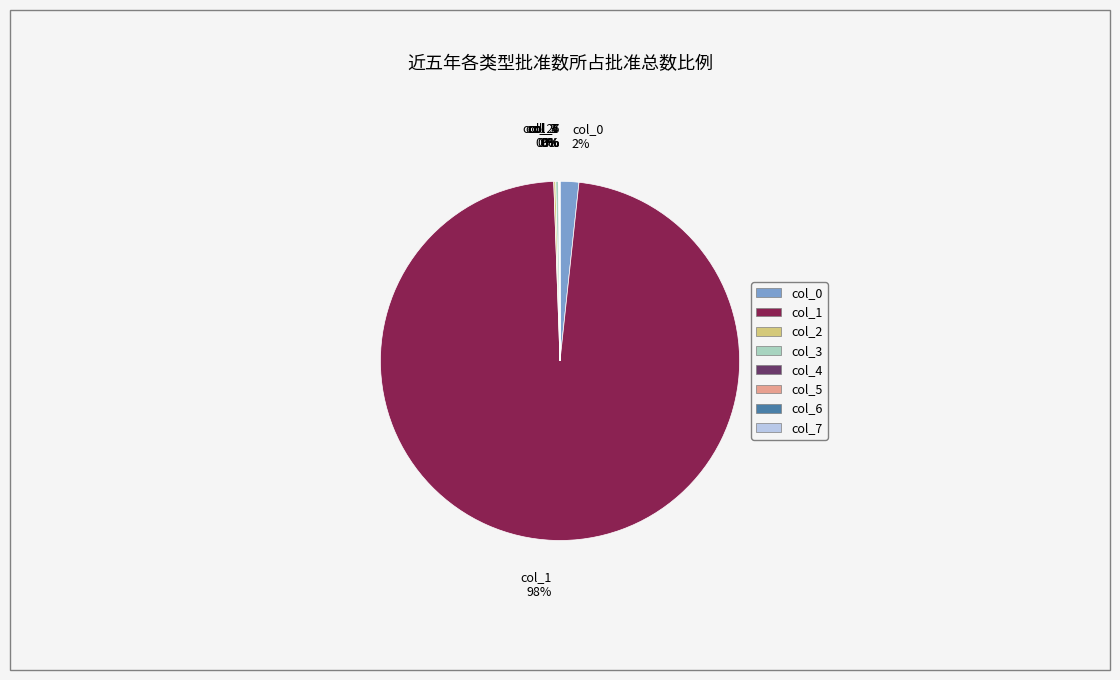

What is the largest slice in the pie chart?

col_1